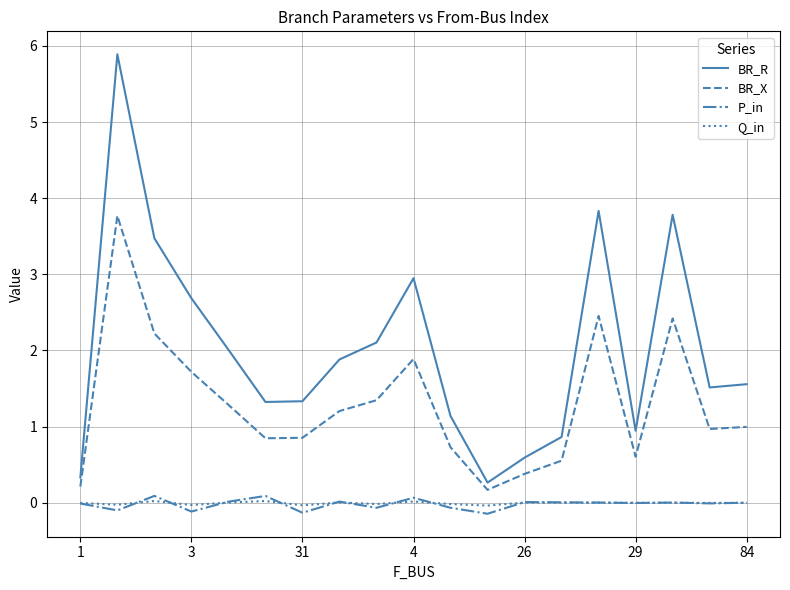

Which series has the widest spread of values?

BR_R